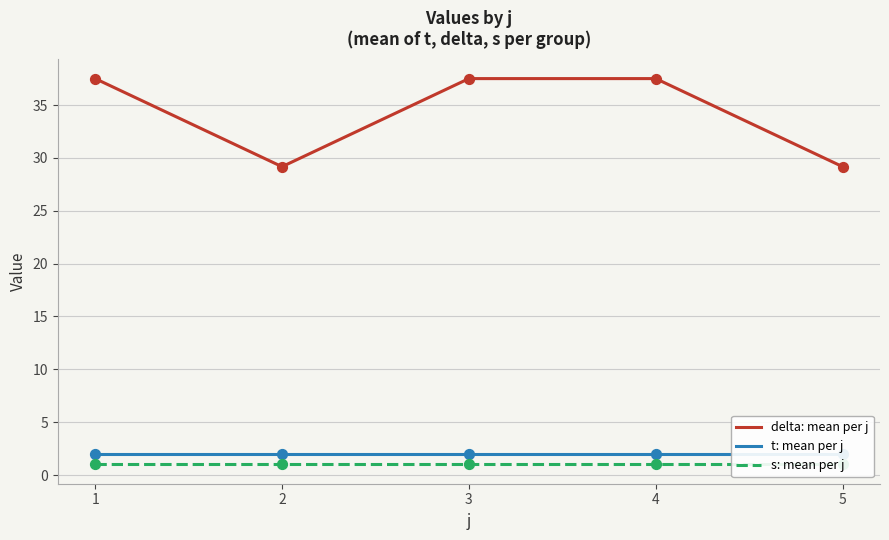

Which series has the largest Y range (max minus min)?

delta: mean per j